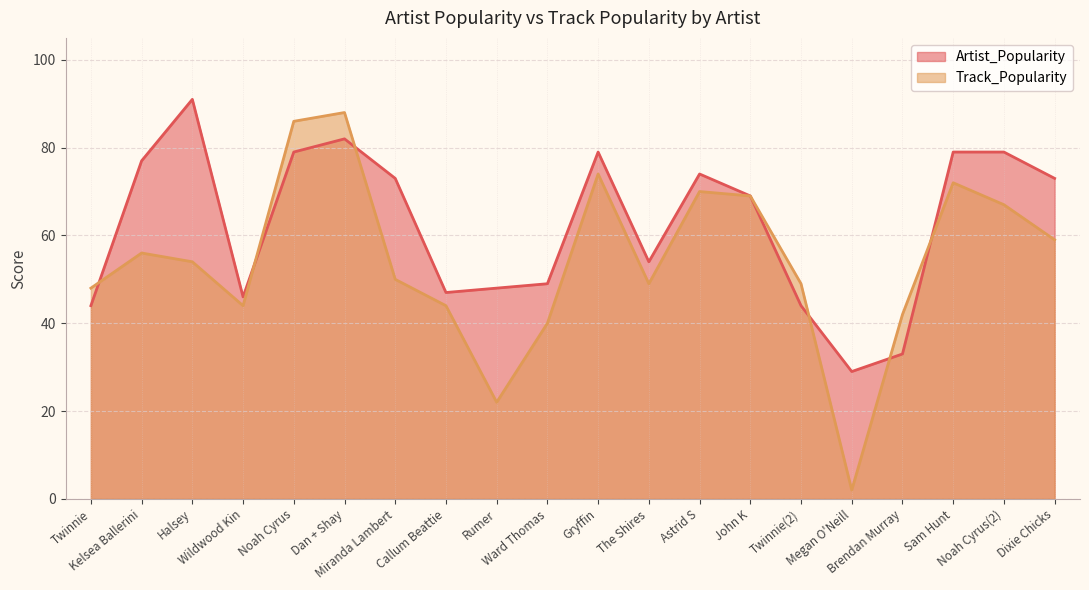

Which series ends up on top after the final intersection of Artist_Popularity and Track_Popularity?

Artist_Popularity